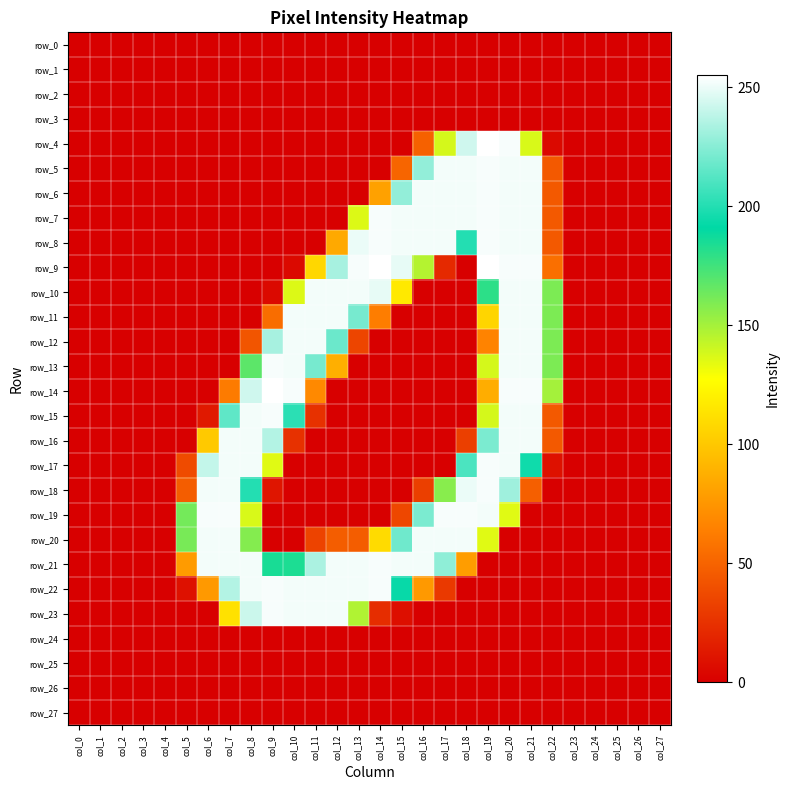

Rank the categories by row_9 value from lowest to highest.

col_0, col_1, col_2, col_3, col_4, col_5, col_6, col_7, col_8, col_9, col_18, col_23, col_24, col_25, col_26, col_27, col_10, col_17, col_22, col_11, col_16, col_12, col_15, col_13, col_20, col_21, col_14, col_19